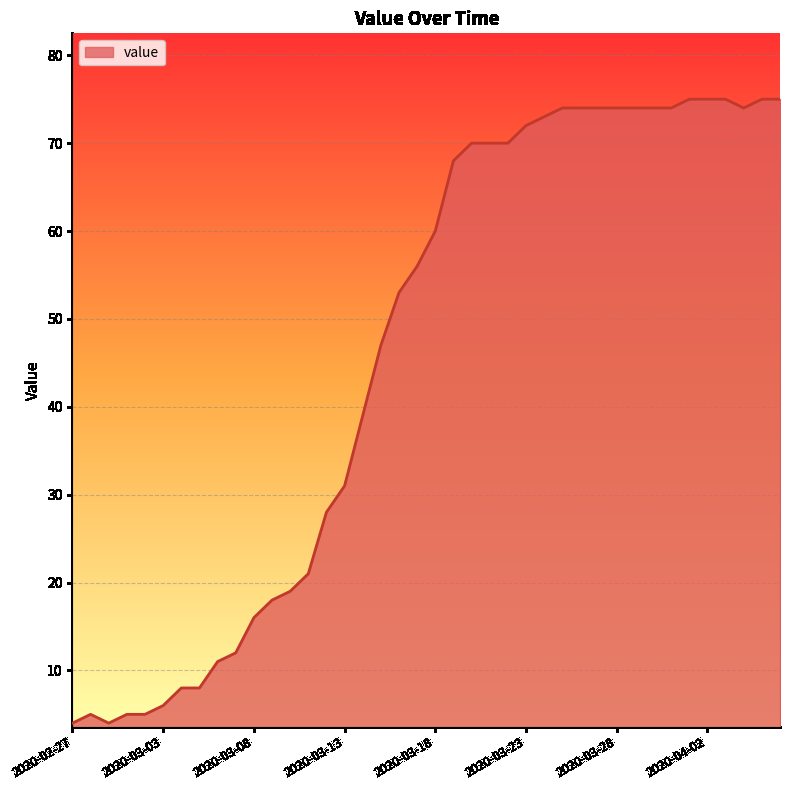

How many lines are shown in the chart?

1